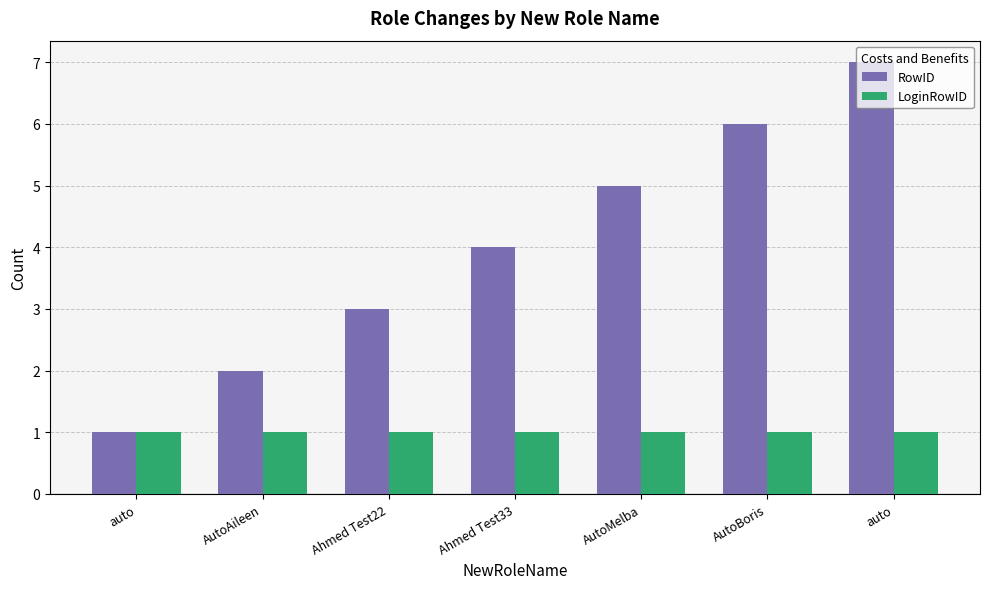

How many bars are there in total?

14